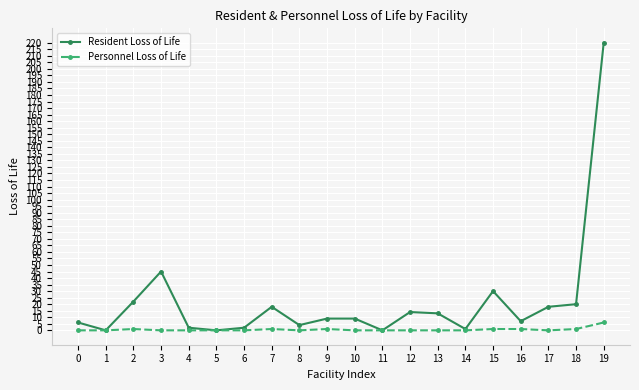

What is the difference between the maximum and second lowest values in the Resident Loss of Life series?

220